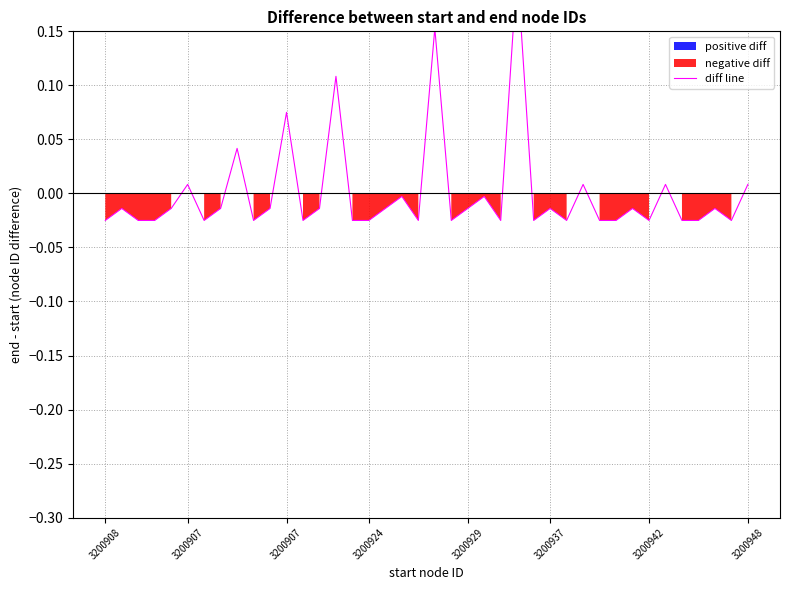

Is it true that the value at 12 is -0.0?

True